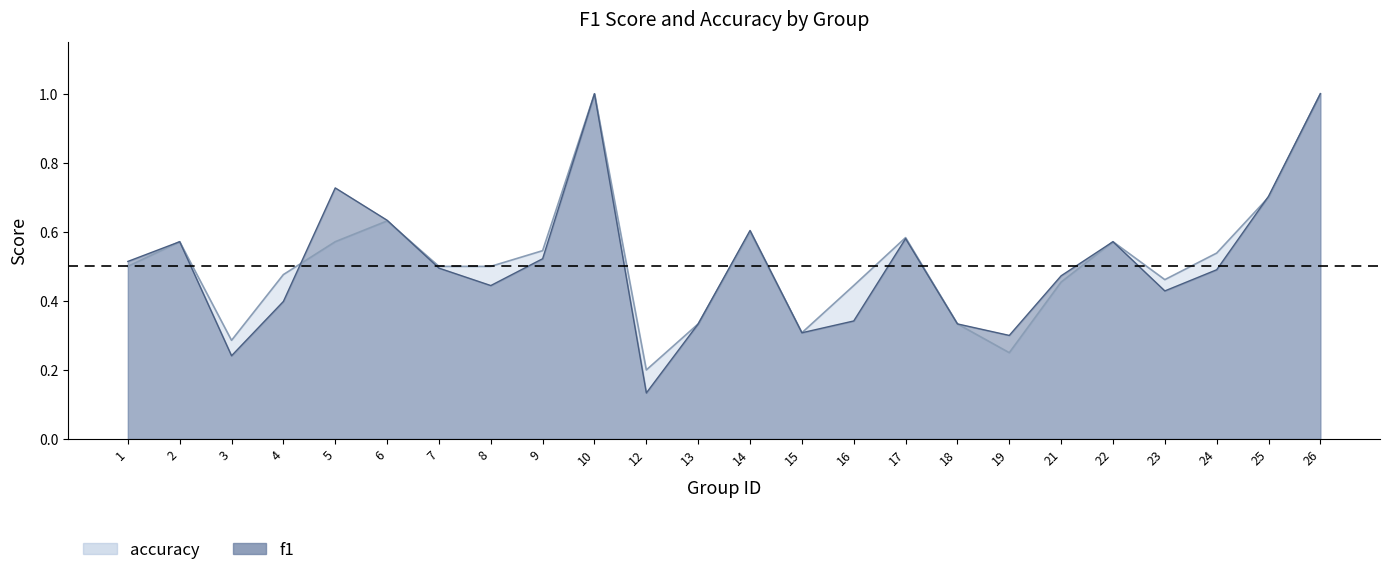

What is the greatest value displayed?

1.0